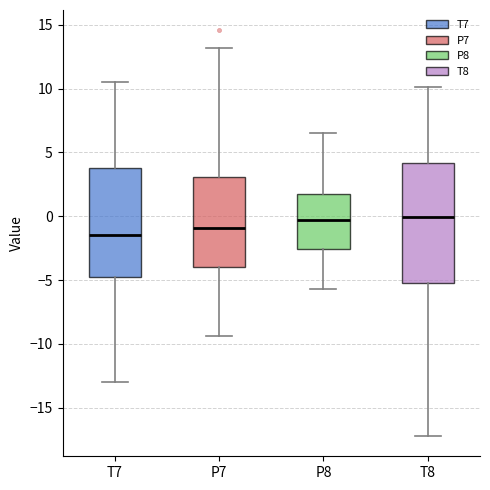

Comparing the boxes themselves (not the whiskers), which one is the tallest?

T8